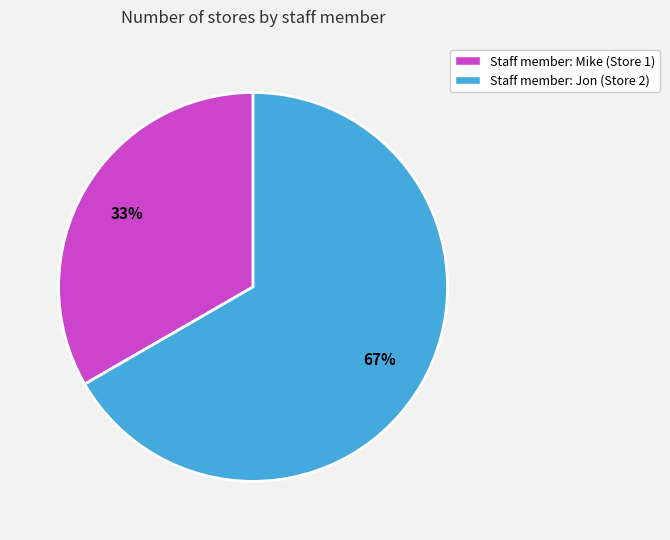

Is there any slice that represents more than half of the pie?

Yes